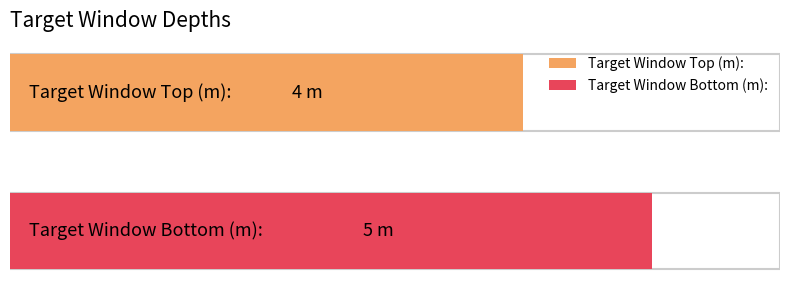

What is the average value?

4